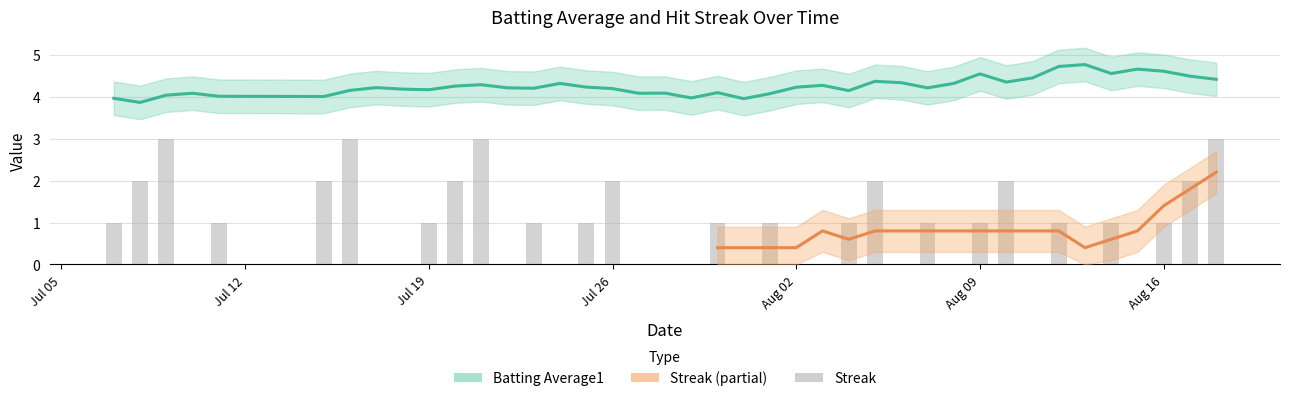

Which category has the lowest value across all series?

2010-07-10